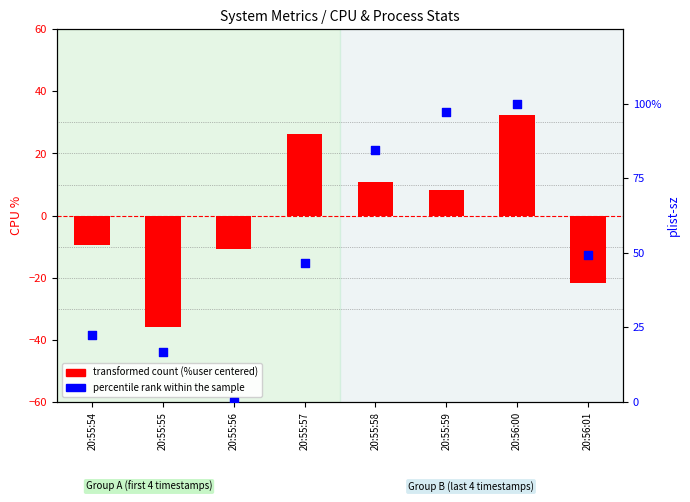

What are all the series names shown in the legend?

transformed count (%user centered), percentile rank within the sample